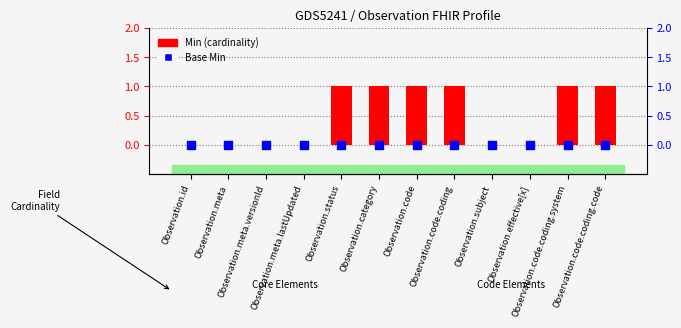

Which series reaches the maximum Y coordinate?

Min